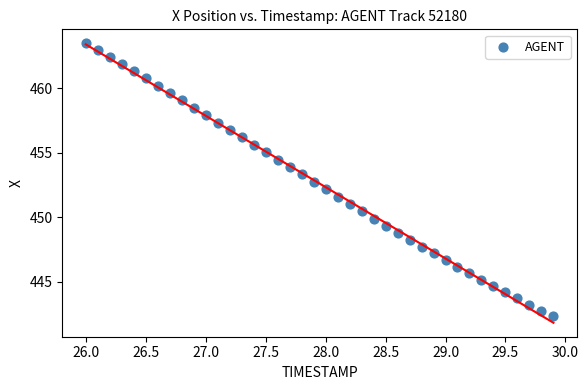

What is the range of Y values (max minus min)?

21.2